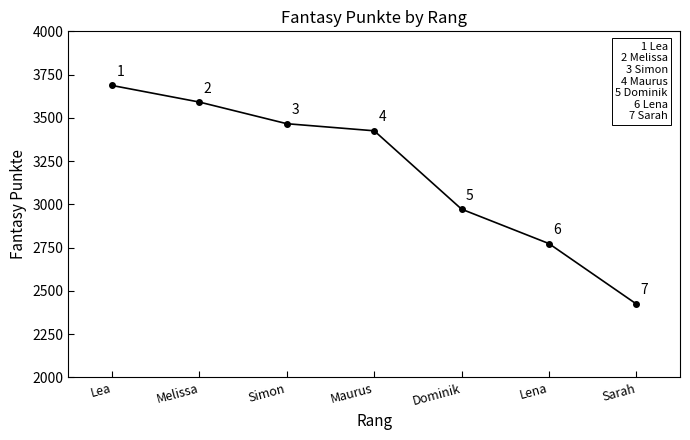

Reading left to right, transcribe all the data shown in this chart.

Lea=3687	Melissa=3591	Simon=3466	Maurus=3425	Dominik=2972	Lena=2773	Sarah=2424